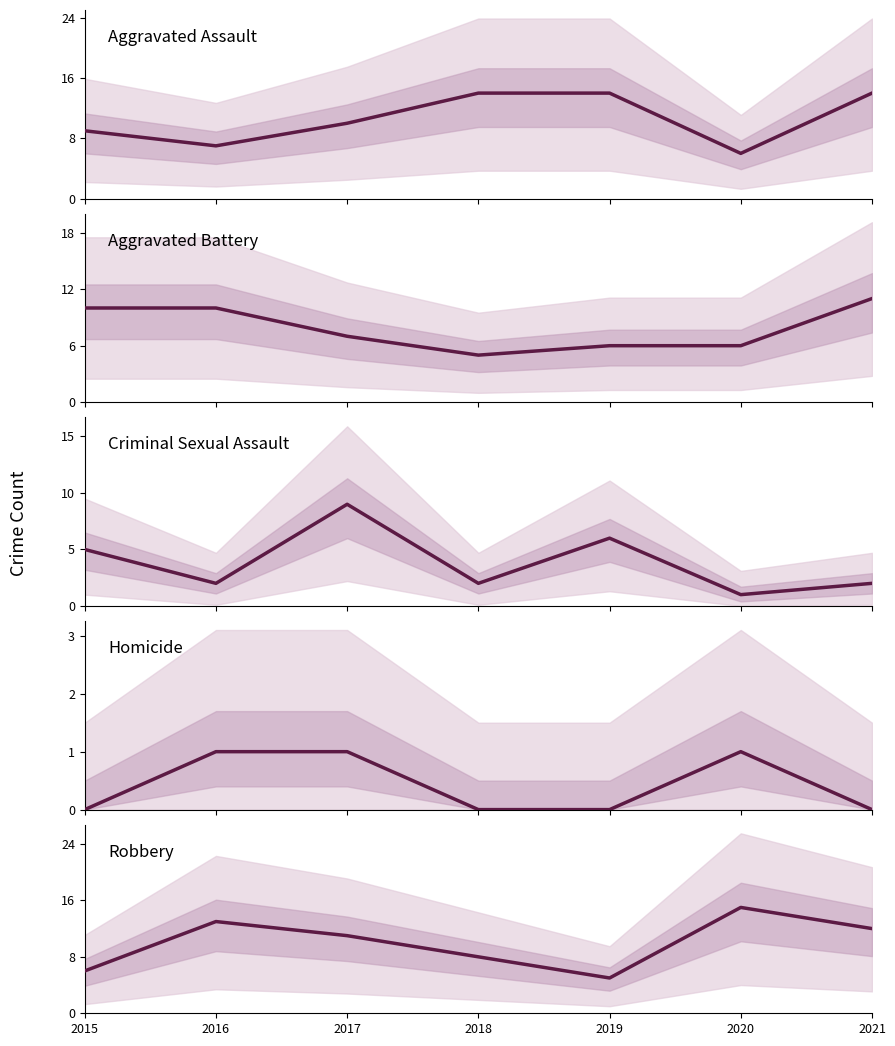

Is this an area chart (filled region under the line)?

No